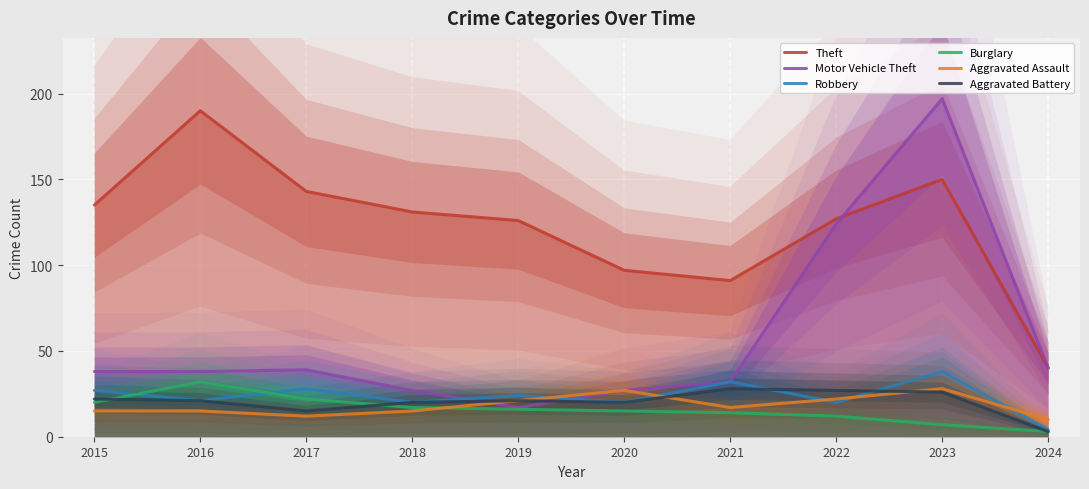

What are all the series names shown in the legend?

Theft, Motor Vehicle Theft, Robbery, Burglary, Aggravated Assault, Aggravated Battery